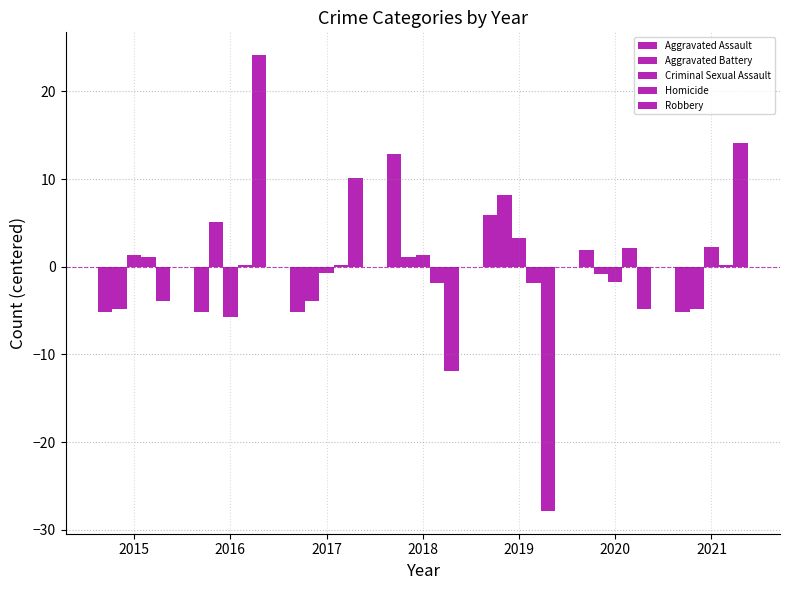

What is the difference between the second highest and minimum values in the Homicide series?

3.0